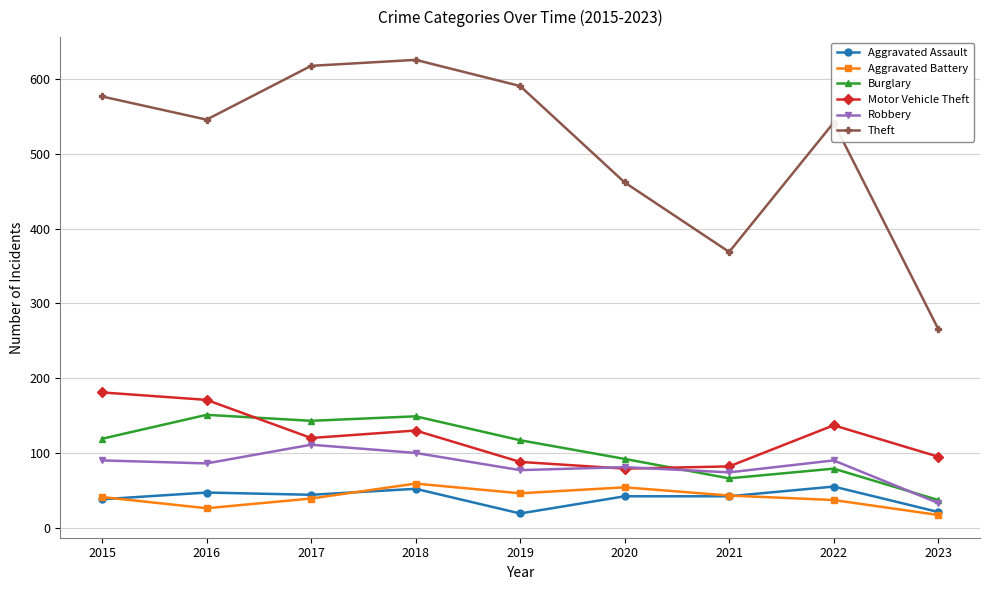

True or false: Aggravated Battery and Burglary cross at least once.

False